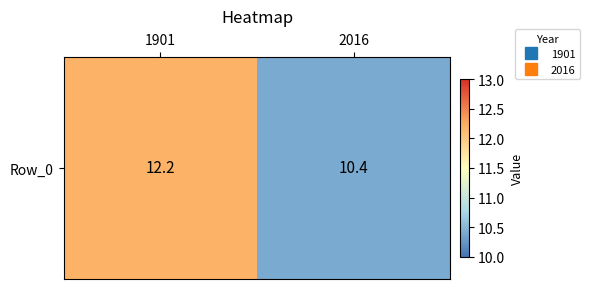

At which label is the value closest to 11?

2016